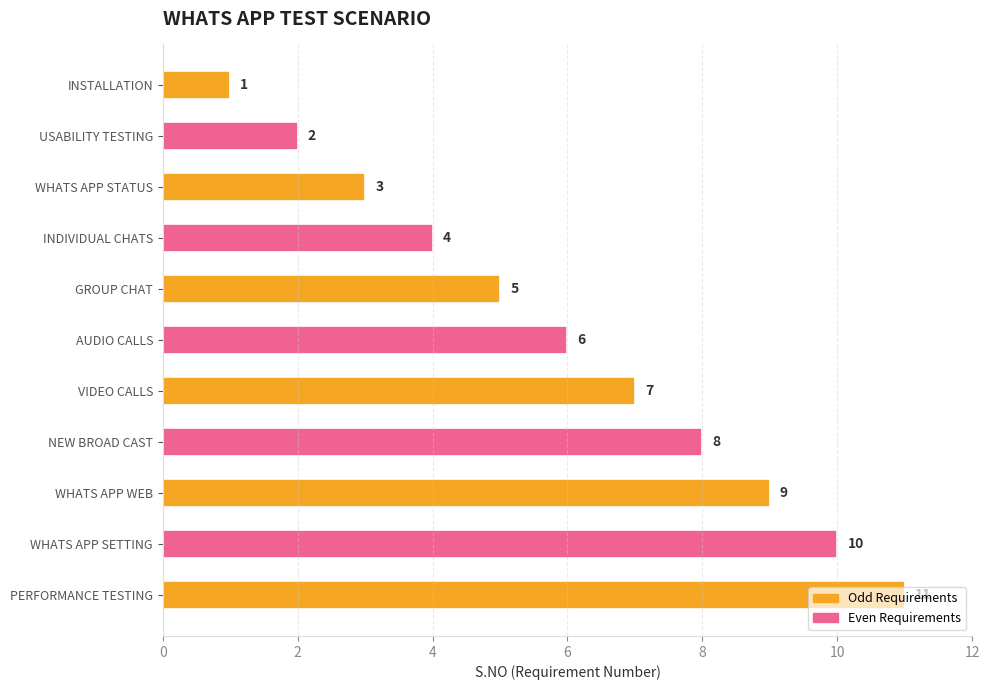

What is the label of the 3rd bar from the bottom?

WHATS APP WEB